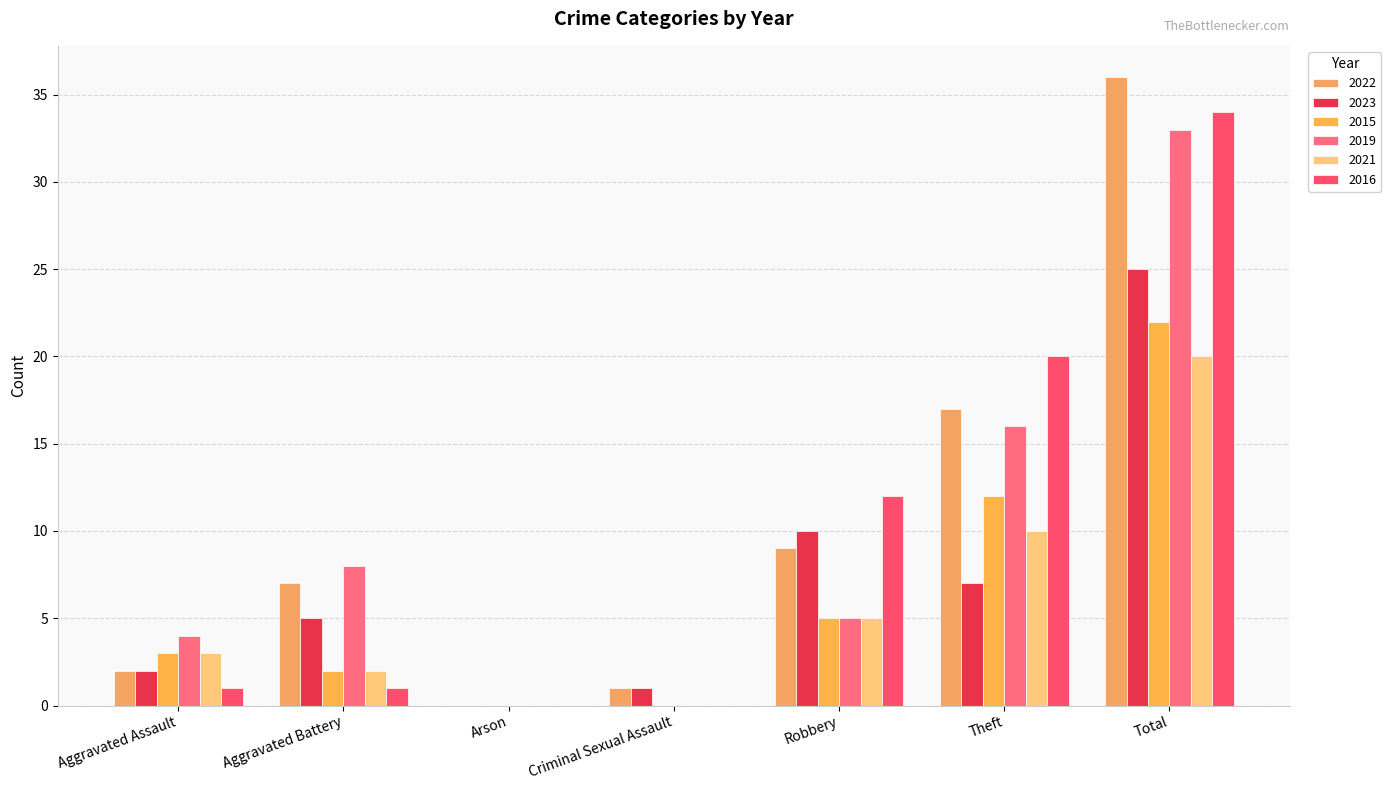

What is the approximate value of 2016 at Robbery?

12